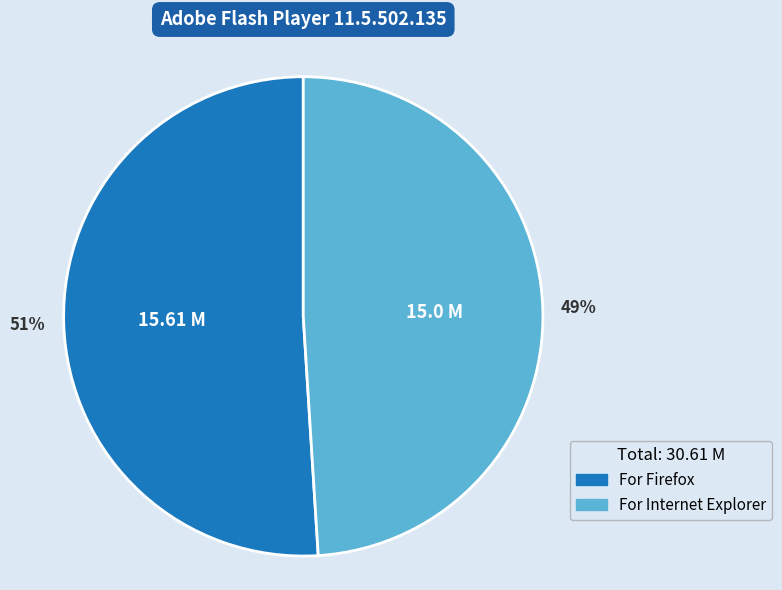

What percentage is the For Internet Explorer slice, to the nearest percent?

49%